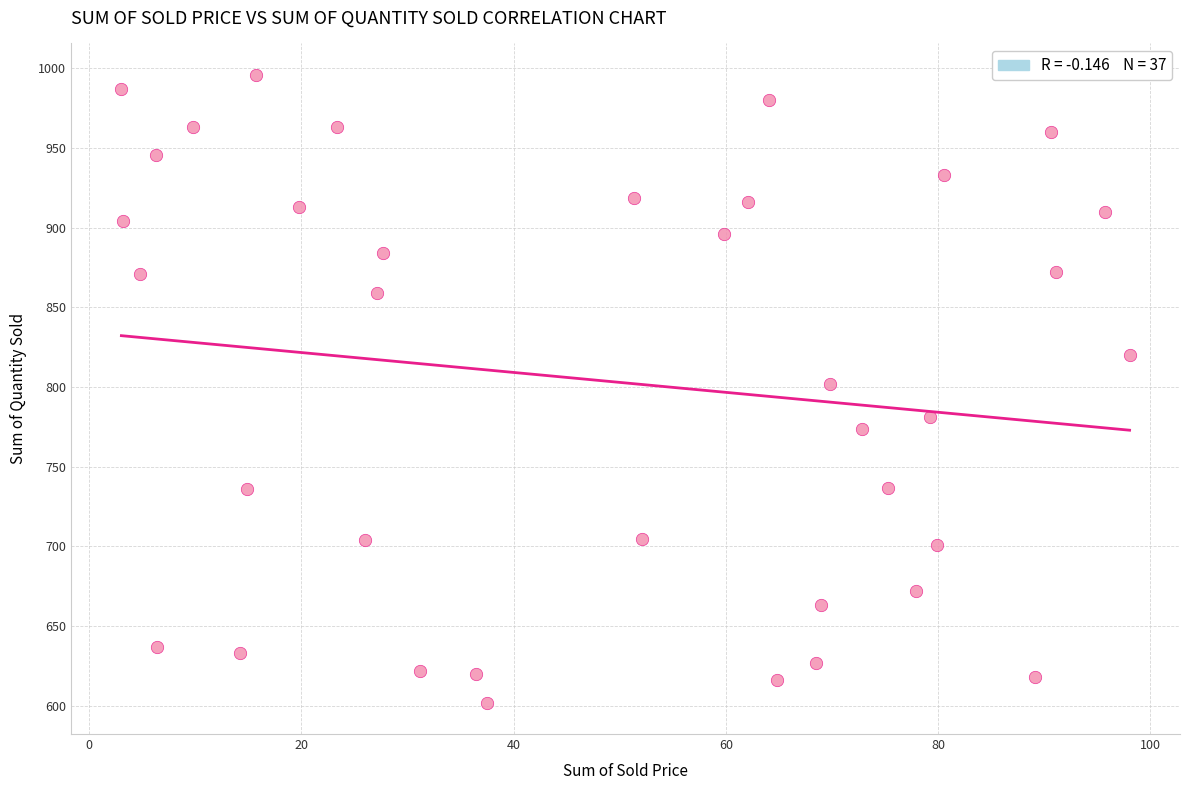

What is the range of Y values (max minus min)?

394